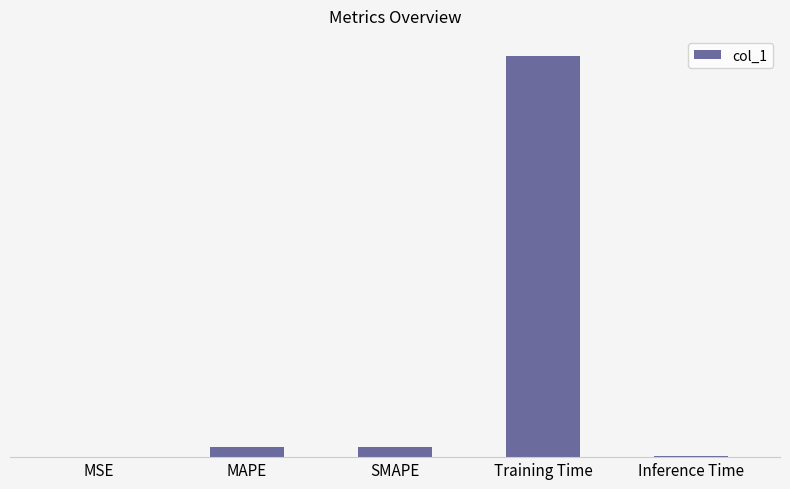

The value at SMAPE is 0.1. True or false?

False